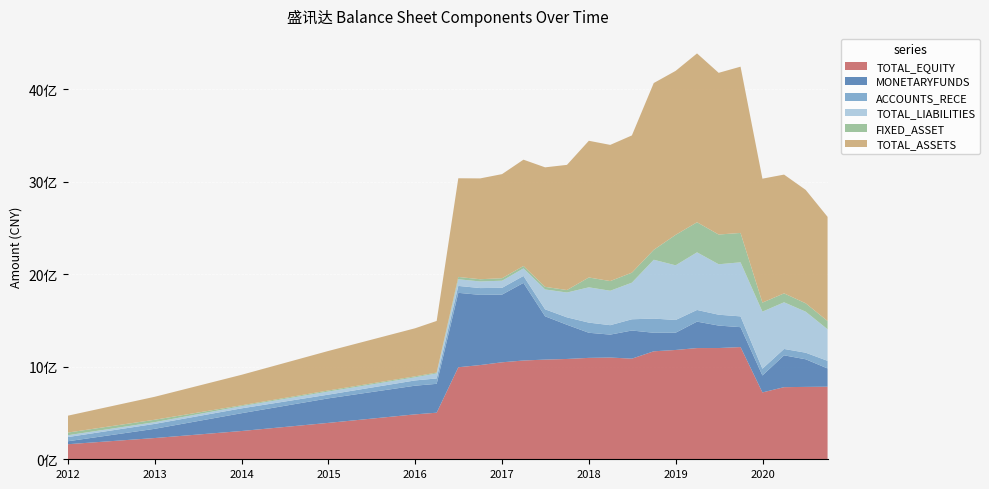

Reading left to right, transcribe all the data shown in this chart.

TOTAL_EQUITY: 2011-12-31=162671727.4	2012-12-31=229588829.6	2013-12-31=305567316.9	2014-12-31=393317633.4	2015-12-31=485544617.1	2016-03-31=503583095.2	2016-06-30=994880265.7	2016-09-30=1018556872.5	2016-12-31=1048440606.7	2017-03-31=1067732062.3	2017-06-30=1077648573.2	2017-09-30=1084440152.6	2017-12-31=1096265914.9	2018-03-31=1099965106.6	2018-06-30=1087776380.1	2018-09-30=1167262783.3	2018-12-31=1181621356.0	2019-03-31=1202256392.2	2019-06-30=1202579618.6	2019-09-30=1213106872.1	2019-12-31=722876636.5	2020-03-31=779602438.7	2020-06-30=782430263.0	2020-09-30=784674592.9
MONETARYFUNDS: 2011-12-31=31714854.1	2012-12-31=99696309.5	2013-12-31=192317222.6	2014-12-31=265082631.2	2015-12-31=309906458.4	2016-03-31=311978554.8	2016-06-30=804443035.0	2016-09-30=758791835.9	2016-12-31=731838502.8	2017-03-31=839017361.7	2017-06-30=467978929.7	2017-09-30=369614707.8	2017-12-31=271328487.7	2018-03-31=247751041.0	2018-06-30=304117555.5	2018-09-30=200398957.2	2018-12-31=186601594.0	2019-03-31=285735115.4	2019-06-30=242851674.4	2019-09-30=215107353.1	2019-12-31=183186814.8	2020-03-31=344159780.4	2020-06-30=298565690.4	2020-09-30=197135436.7
ACCOUNTS_RECE: 2011-12-31=45515032.5	2012-12-31=53153896.1	2013-12-31=52408029.0	2014-12-31=40240755.1	2015-12-31=56861084.4	2016-03-31=58137931.0	2016-06-30=74802959.2	2016-09-30=73438511.6	2016-12-31=73094010.5	2017-03-31=75224213.3	2017-06-30=75529641.9	2017-09-30=80188190.6	2017-12-31=109714767.7	2018-03-31=101941786.5	2018-06-30=121623266.5	2018-09-30=153370284.2	2018-12-31=137553420.4	2019-03-31=126124161.2	2019-06-30=117408786.8	2019-09-30=116567508.9	2019-12-31=73055929.6	2020-03-31=68926933.7	2020-06-30=71118303.5	2020-09-30=82396446.2
TOTAL_LIABILITIES: 2011-12-31=19715711.8	2012-12-31=18594143.0	2013-12-31=23901489.6	2014-12-31=33857934.6	2015-12-31=33907329.6	2016-03-31=54456961.1	2016-06-30=71937600.6	2016-09-30=71390882.1	2016-12-31=77014949.7	2017-03-31=81435281.0	2017-06-30=214485373.9	2017-09-30=268484558.8	2017-12-31=381564084.4	2018-03-31=372195252.1	2018-06-30=395602439.4	2018-09-30=635855420.7	2018-12-31=591086373.9	2019-03-31=622932753.9	2019-06-30=545334439.9	2019-09-30=584350278.3	2019-12-31=616767011.0	2020-03-31=504401947.1	2020-06-30=443396762.6	2020-09-30=341240030.8
FIXED_ASSET: 2011-12-31=28838953.5	2012-12-31=26253132.8	2013-12-31=9295026.7	2014-12-31=10950698.2	2015-12-31=10361179.4	2016-03-31=9248949.7	2016-06-30=25012843.4	2016-09-30=24227256.4	2016-12-31=26831643.3	2017-03-31=26283649.8	2017-06-30=28150661.5	2017-09-30=27090386.8	2017-12-31=106459348.3	2018-03-31=104620007.7	2018-06-30=108420068.9	2018-09-30=107373386.0	2018-12-31=329184108.0	2019-03-31=325234333.7	2019-06-30=321523080.7	2019-09-30=317695307.9	2019-12-31=97970363.1	2020-03-31=96457800.1	2020-06-30=90756202.8	2020-09-30=89300814.8
TOTAL_ASSETS: 2011-12-31=182387439.2	2012-12-31=248182972.6	2013-12-31=329468806.4	2014-12-31=427175568.1	2015-12-31=519451946.7	2016-03-31=558040056.4	2016-06-30=1066817866.2	2016-09-30=1089947754.6	2016-12-31=1125455556.4	2017-03-31=1149167343.3	2017-06-30=1292133947.1	2017-09-30=1352924711.4	2017-12-31=1477829999.3	2018-03-31=1472160358.7	2018-06-30=1483378819.5	2018-09-30=1803118204.0	2018-12-31=1772707730.0	2019-03-31=1825189146.1	2019-06-30=1747914058.5	2019-09-30=1797457150.4	2019-12-31=1339643647.5	2020-03-31=1284004385.8	2020-06-30=1225827025.6	2020-09-30=1125914623.7